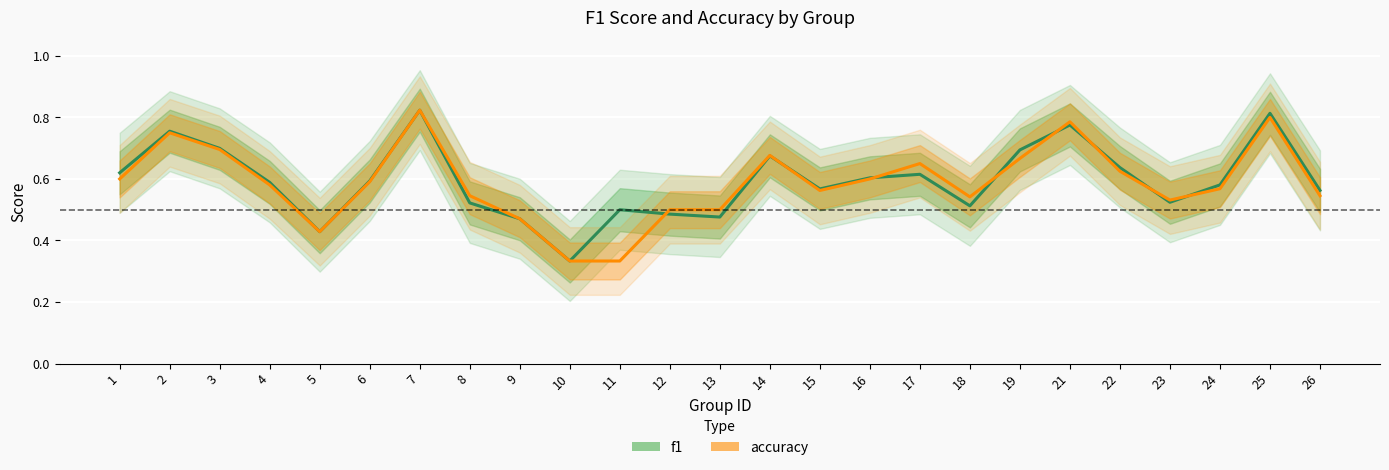

Rank the series by their maximum value, from lowest to highest.

f1, accuracy